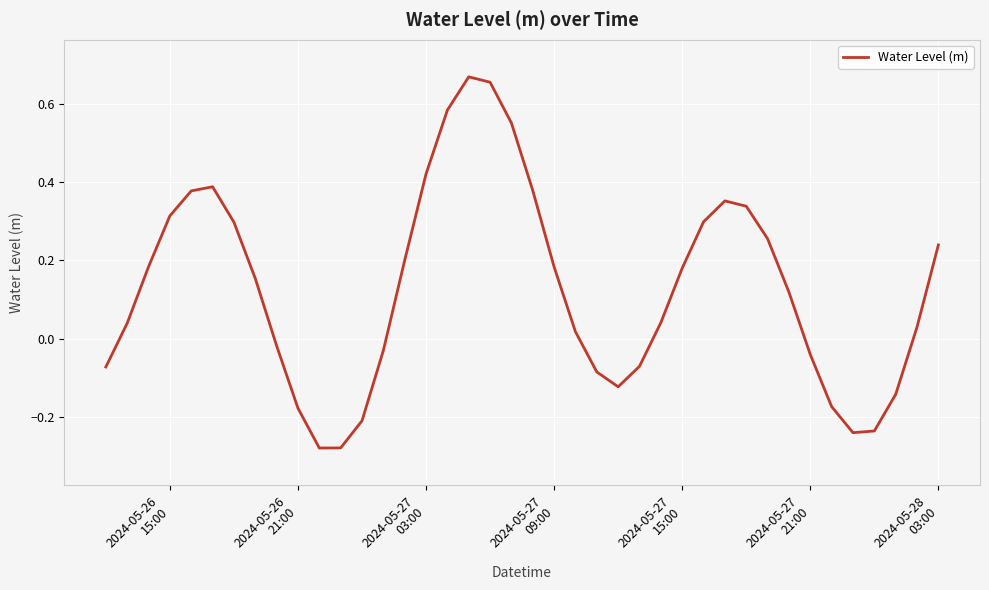

How many positive values are there?

25